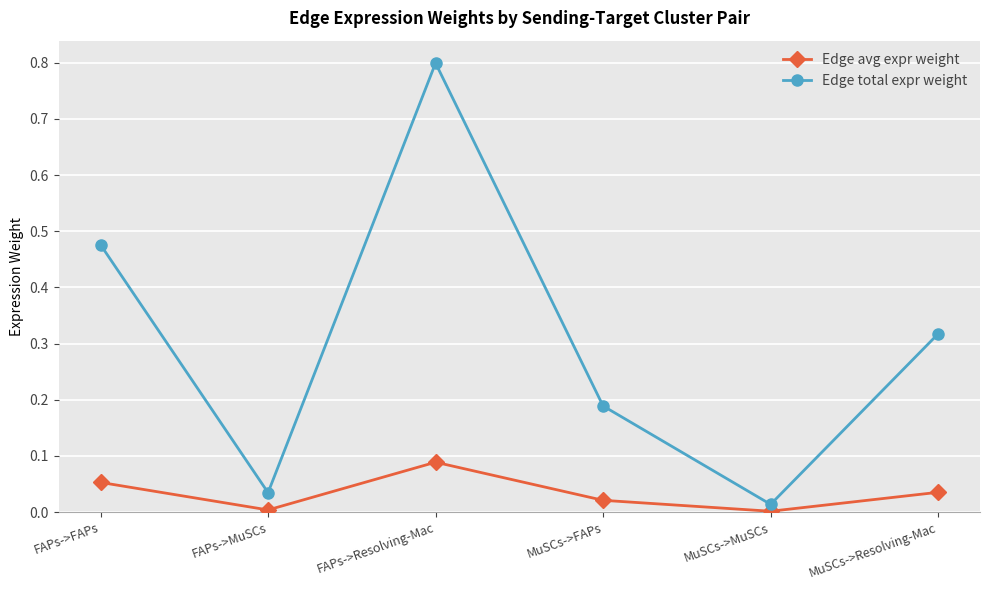

Rank the series by their average value, from highest to lowest.

Edge total expr weight, Edge avg expr weight